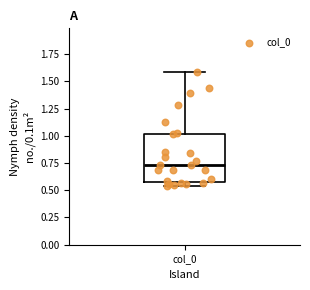

Where does the upper whisker of the box for col_0 end on the y-axis? The values are not printed on the chart, so give them approximately, as read against the axis.

1.60